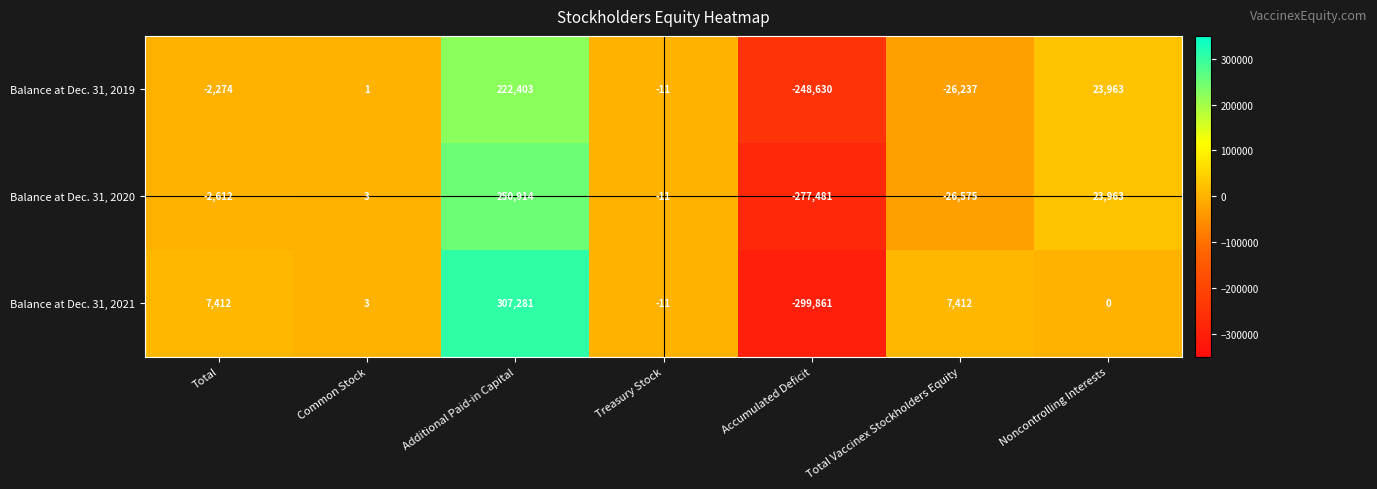

True or false: Balance at Dec. 31, 2019 has a value of 23963 at Noncontrolling Interests.

True